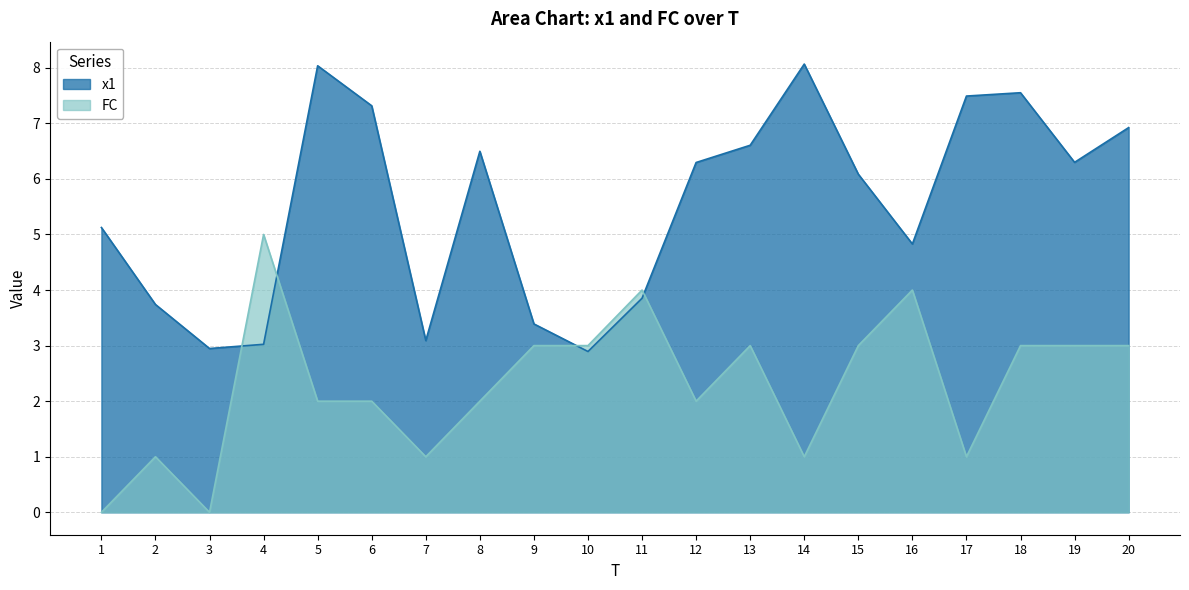

Is the value of FC at 3 greater than the value of x1 at 8?

No